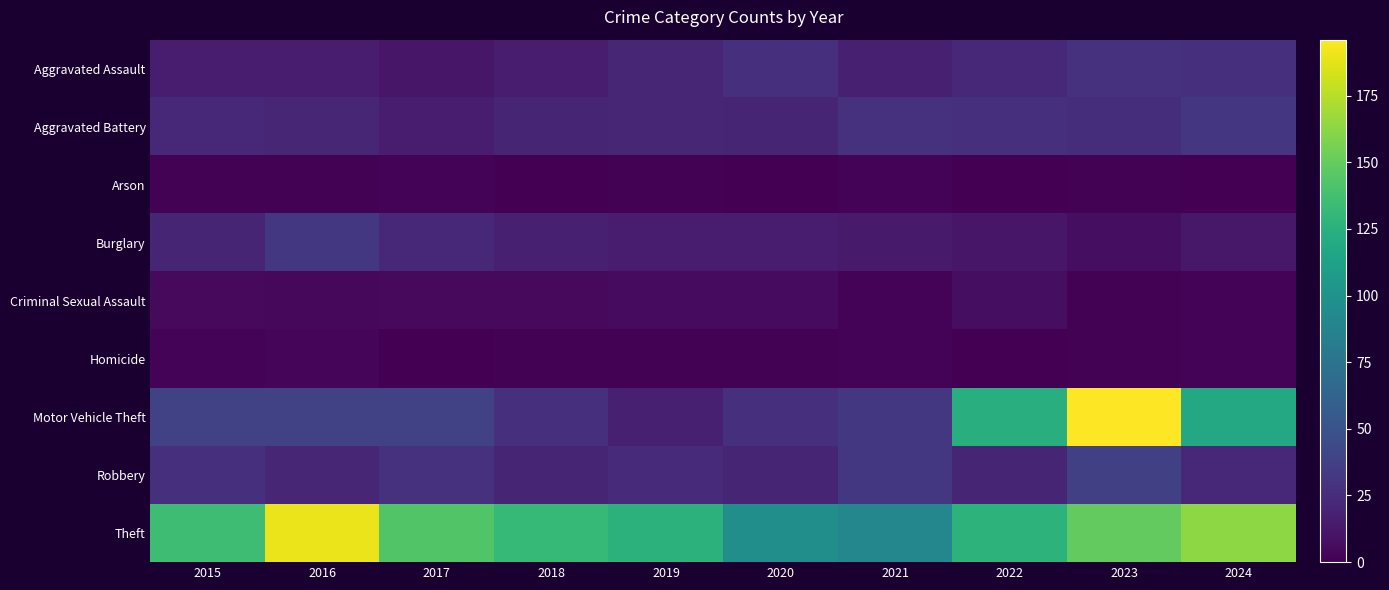

How many data points does each series have?

10